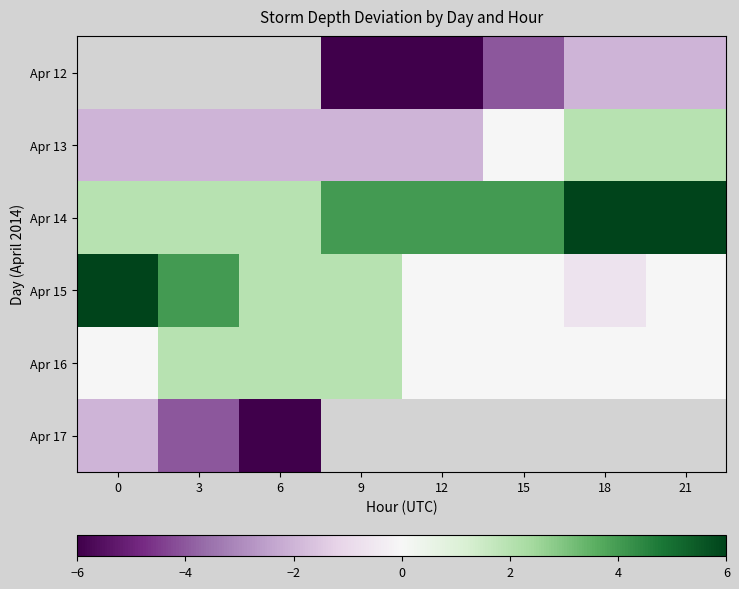

The value of Apr 17 at 3 is -4.0. True or false?

True